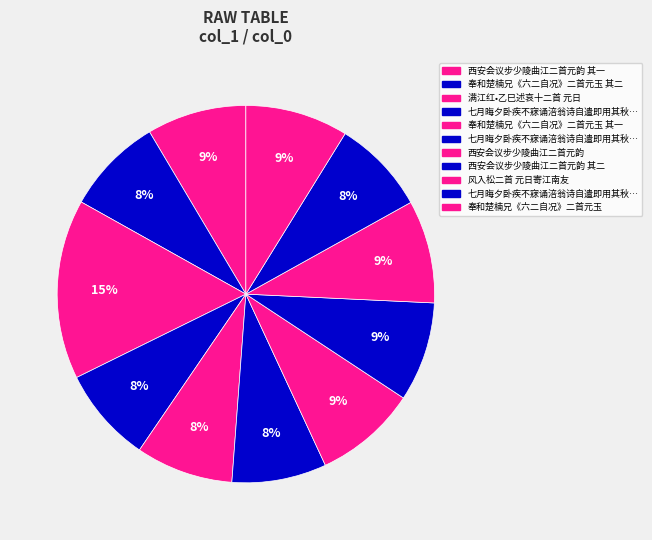

How many segments does this pie chart have?

11